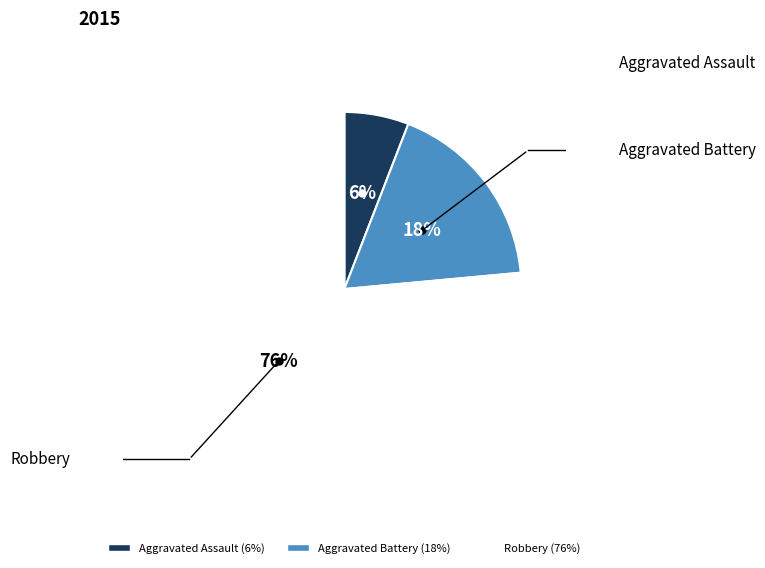

To the nearest percent, what is the combined percentage of Aggravated Assault and Robbery?

82%